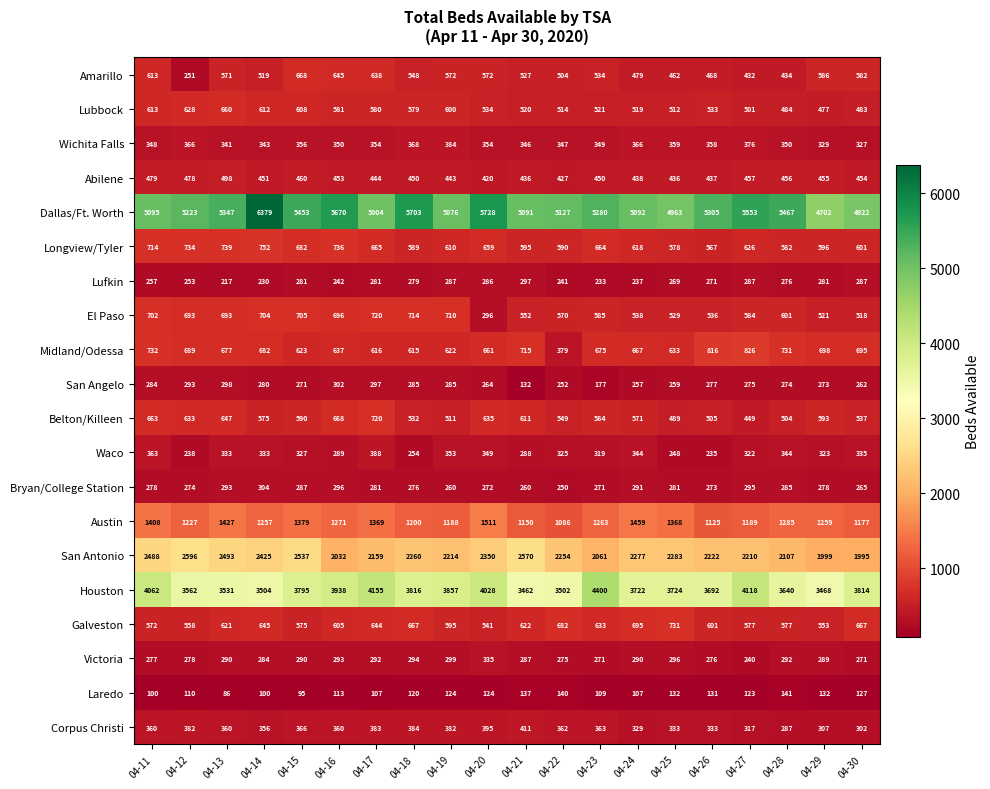

What is the spread (max minus min) of values at 04-25?

4831